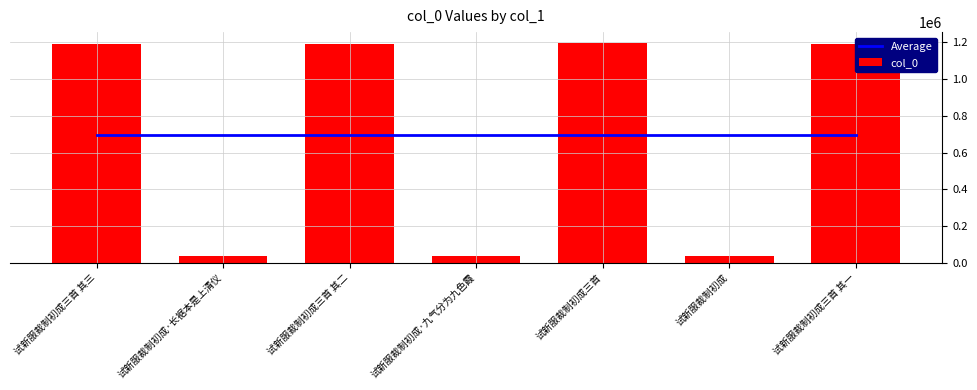

Rank the categories by Average value from lowest to highest.

试新服裁制初成三首 其三, 试新服裁制初成·长裾本是上清仪, 试新服裁制初成三首 其二, 试新服裁制初成·九气分为九色霞, 试新服裁制初成三首, 试新服裁制初成, 试新服裁制初成三首 其一